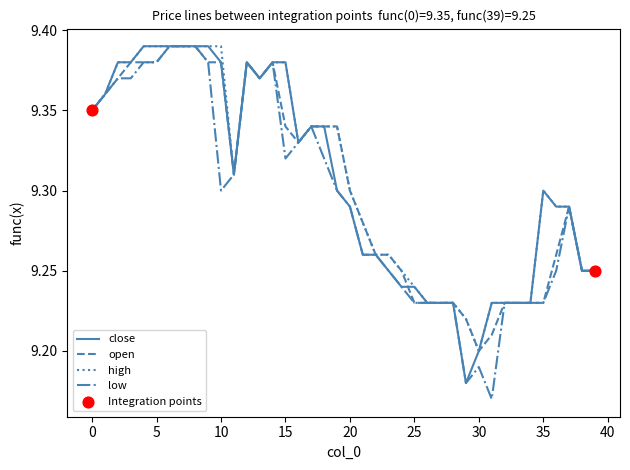

How many lines are shown in the chart?

4